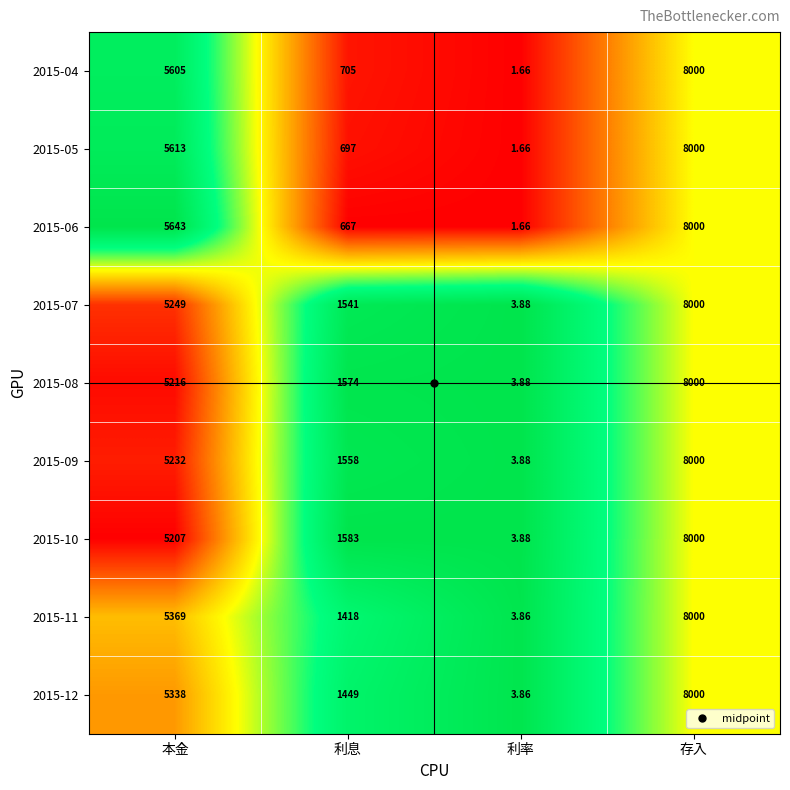

At which category is the sum across all series the highest?

存入